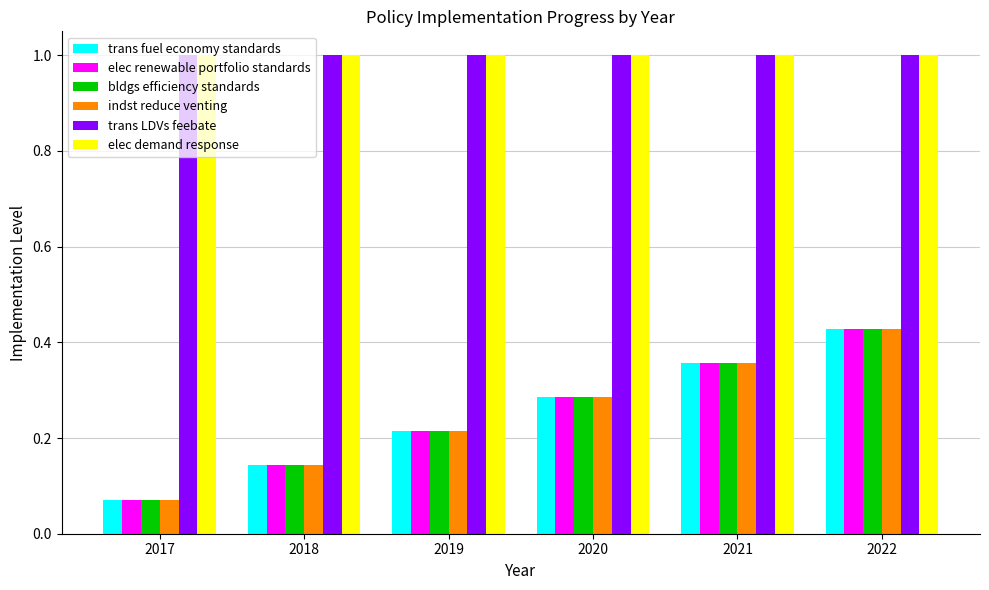

What are all the series names shown in the legend?

trans fuel economy standards, elec renewable portfolio standards, bldgs efficiency standards, indst reduce venting, trans LDVs feebate, elec demand response